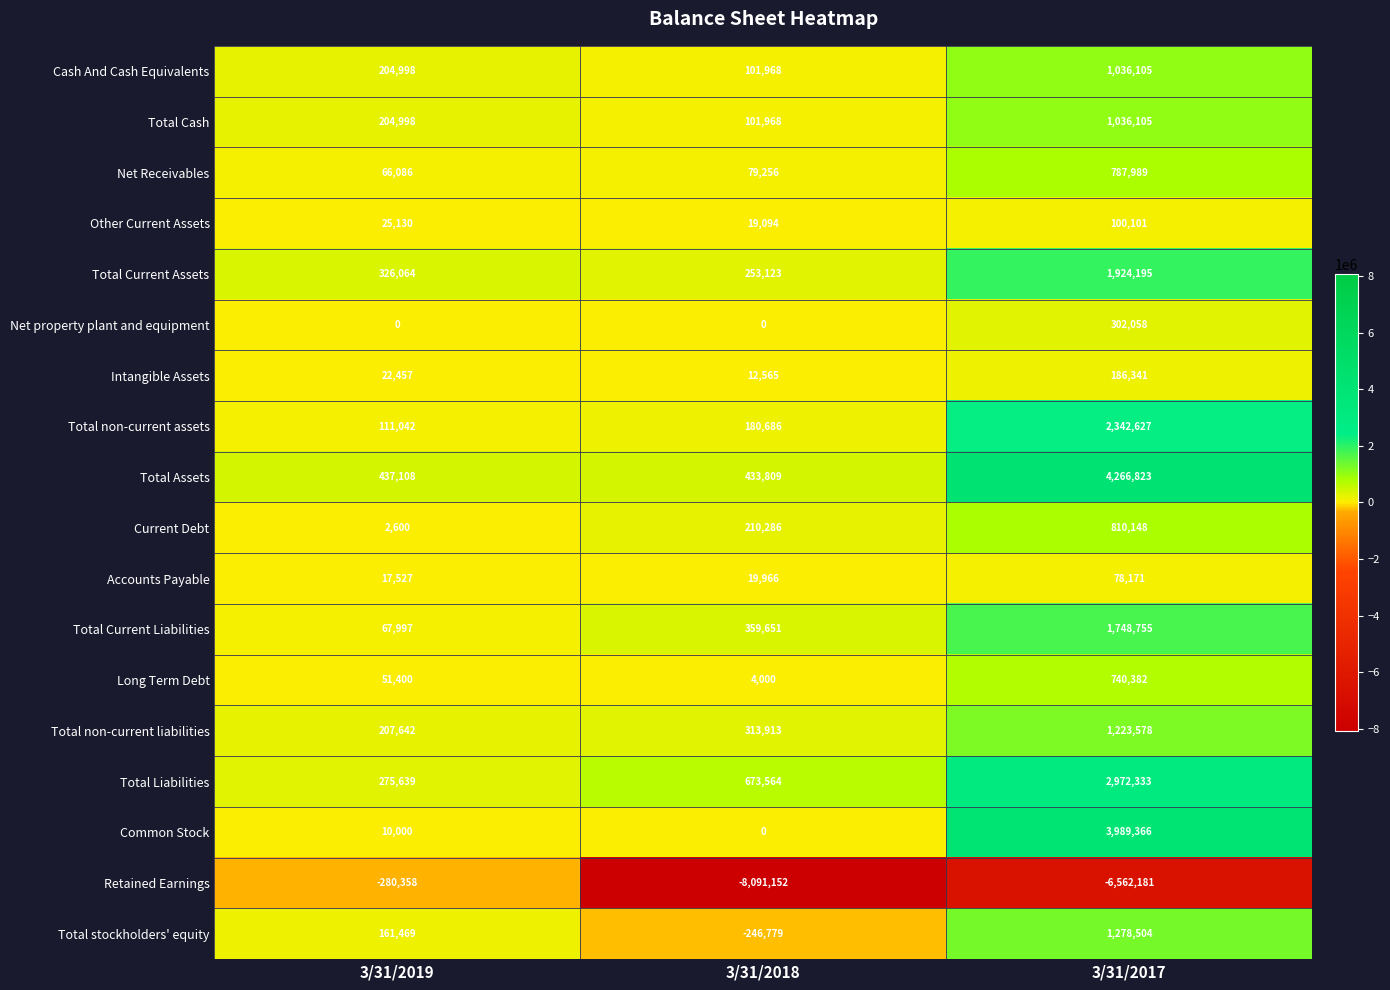

Which series changed the most between 3/31/2019 and 3/31/2017?

Retained Earnings